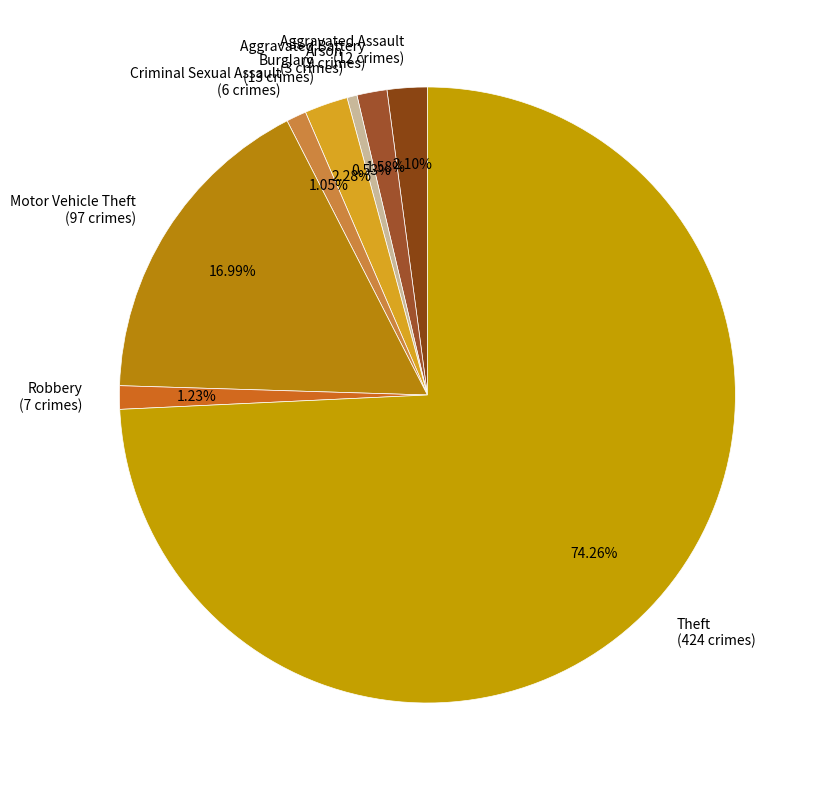

Combined, what portion of the pie is Aggravated Battery and Criminal Sexual Assault?

2.6%